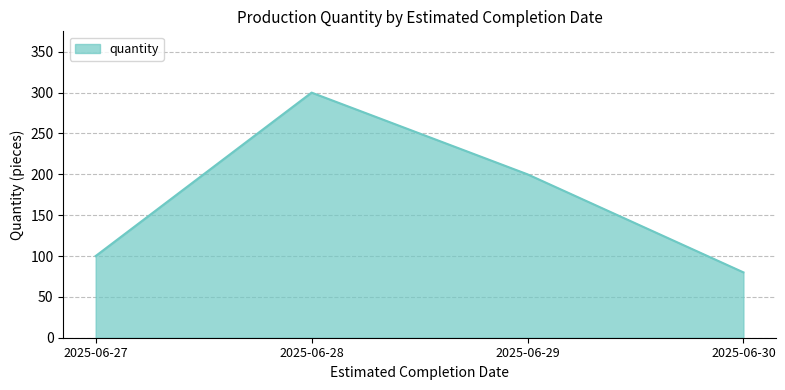

Where is the first local maximum?

2025-06-28